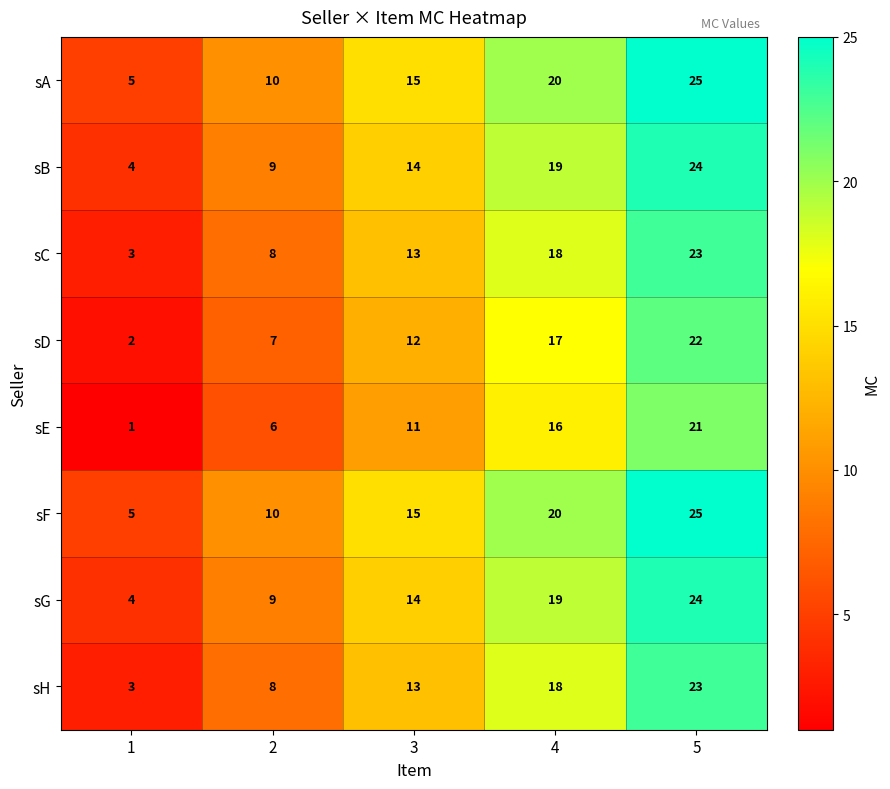

List the labels in order of sC value, smallest first.

1, 2, 3, 4, 5